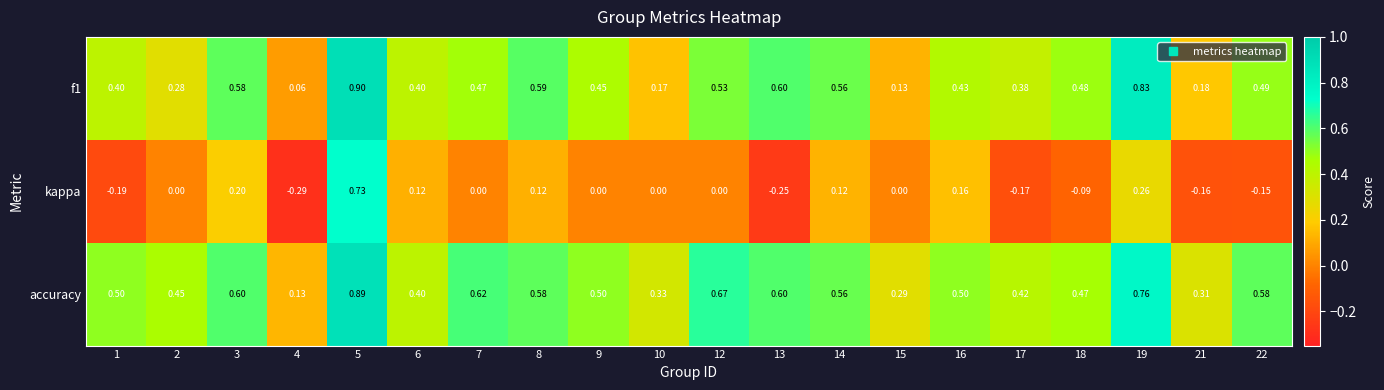

At 8, list the series in order from smallest to largest.

kappa, accuracy, f1